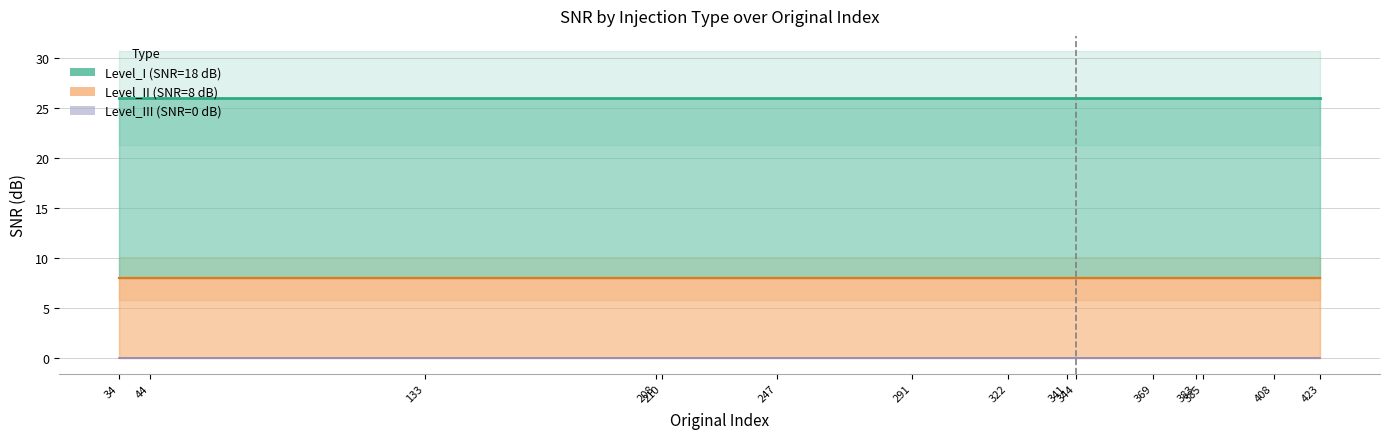

Where is Level_I nearest to the value 18?

34